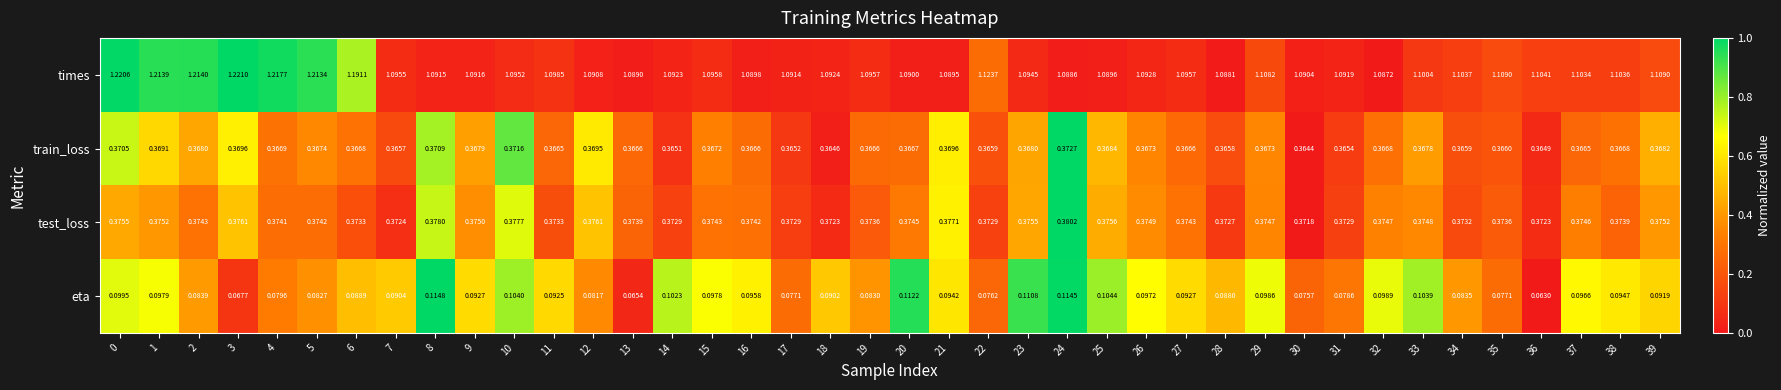

Which series has the widest spread of values?

times